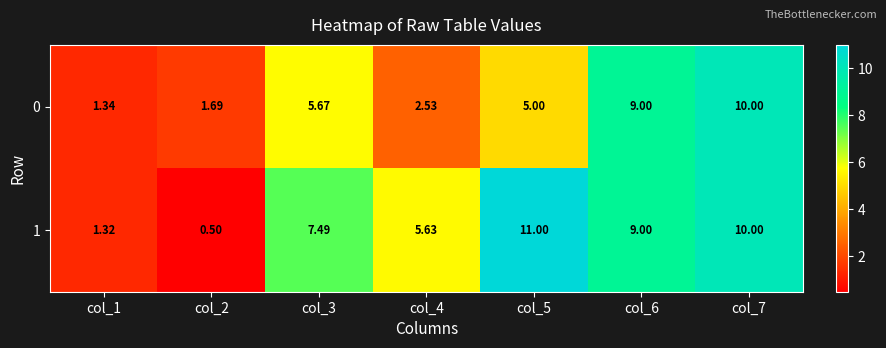

What is the total value across all series at col_5?

16.0